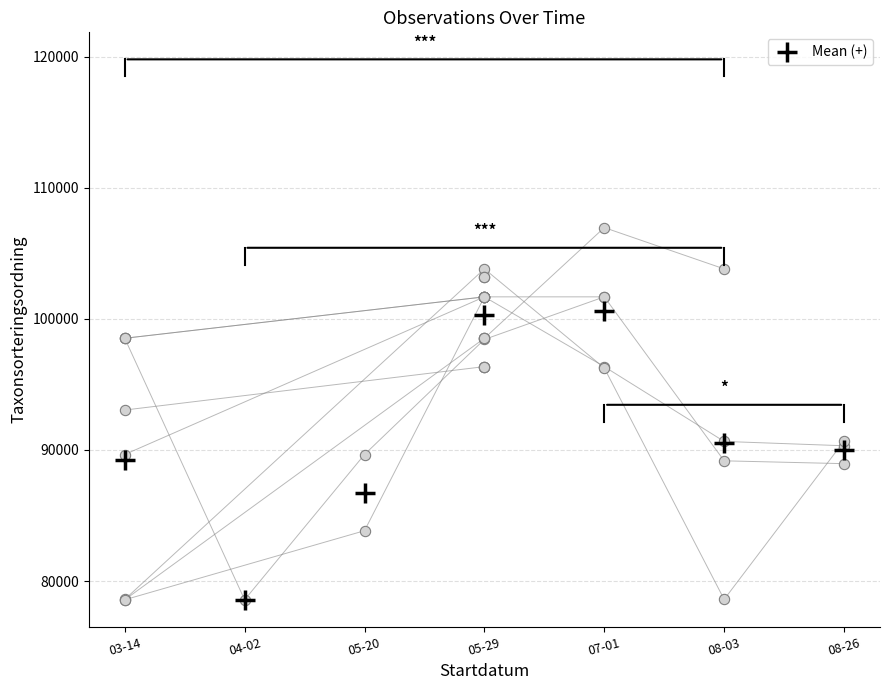

Between 08-03 and 05-20, which is larger?

08-03